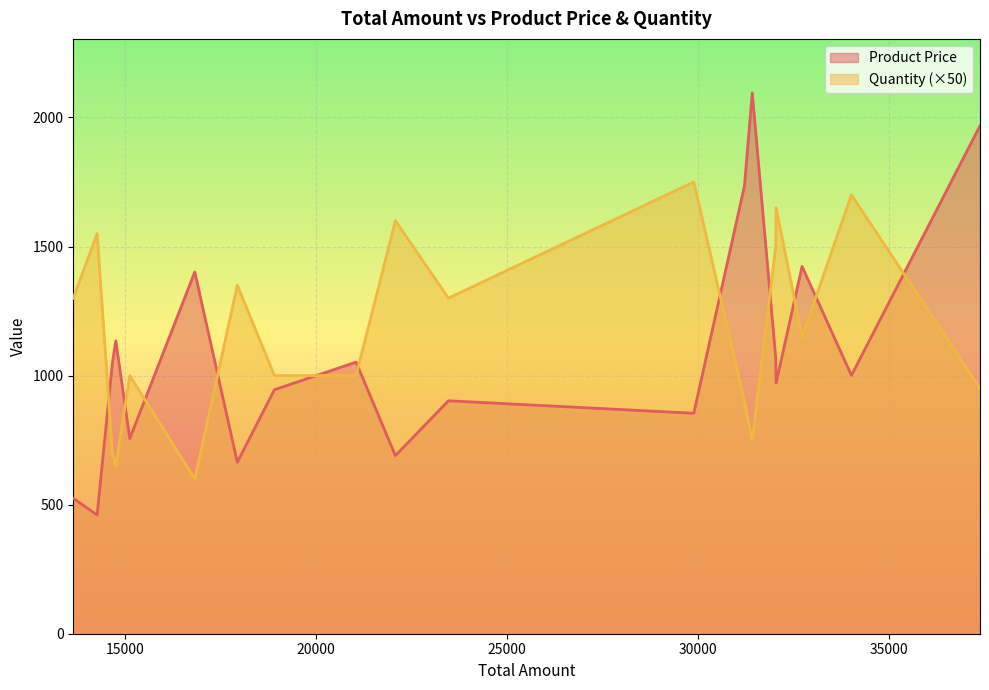

In Quantity, how many points are lower than both neighbors (excluding endpoints)?

5